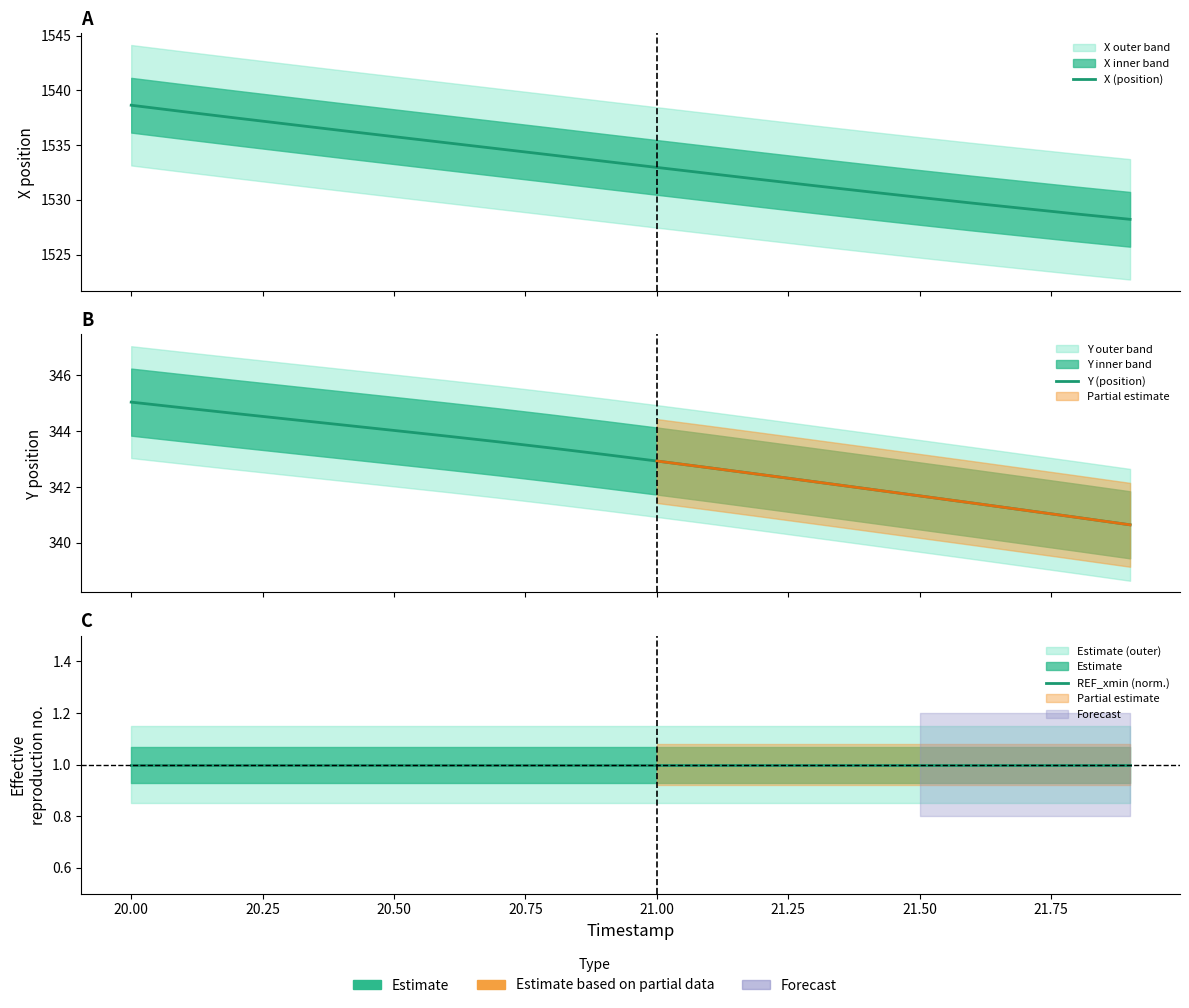

Reading left to right, what are all the values shown in this chart?

X (position): 1538.6	1538.0	1537.5	1536.9	1536.3	1535.8	1535.2	1534.7	1534.1	1533.5	1533.0	1532.4	1531.8	1531.3	1530.8	1530.2	1529.7	1529.2	1528.7	1528.2
Y (position): 345.0	344.8	344.6	344.4	344.2	344.0	343.8	343.6	343.4	343.2	342.9	342.7	342.4	342.2	341.9	341.7	341.4	341.2	340.9	340.6
REF_xmin (norm.): 1.0	1.0	1.0	1.0	1.0	1.0	1.0	1.0	1.0	1.0	1.0	1.0	1.0	1.0	1.0	1.0	1.0	1.0	1.0	1.0